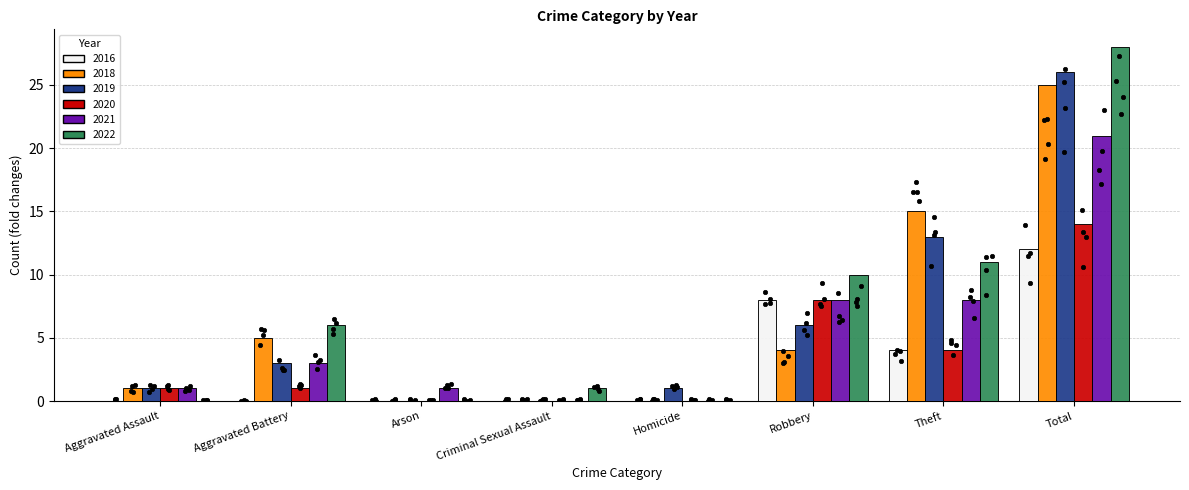

At how many categories does at least one series exceed 6?

3